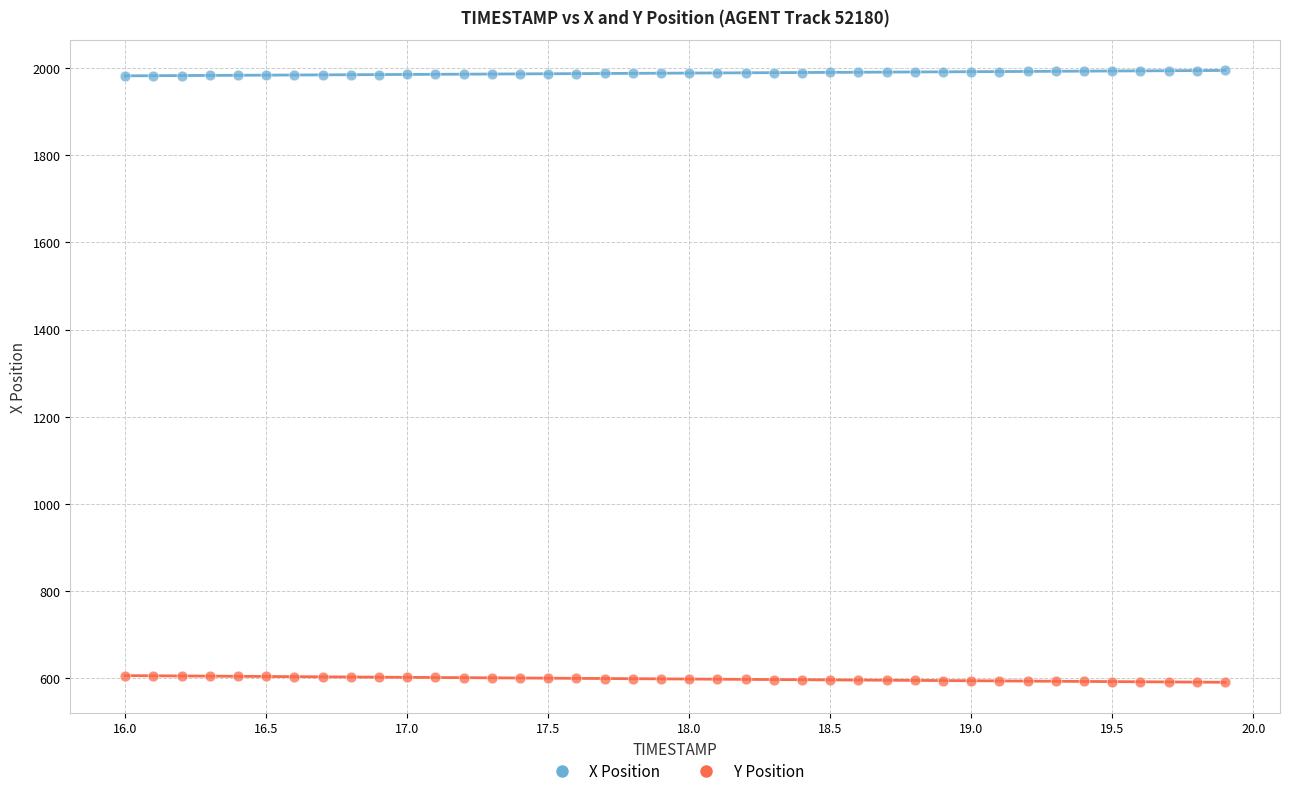

Which series reaches the minimum Y coordinate?

Y Position